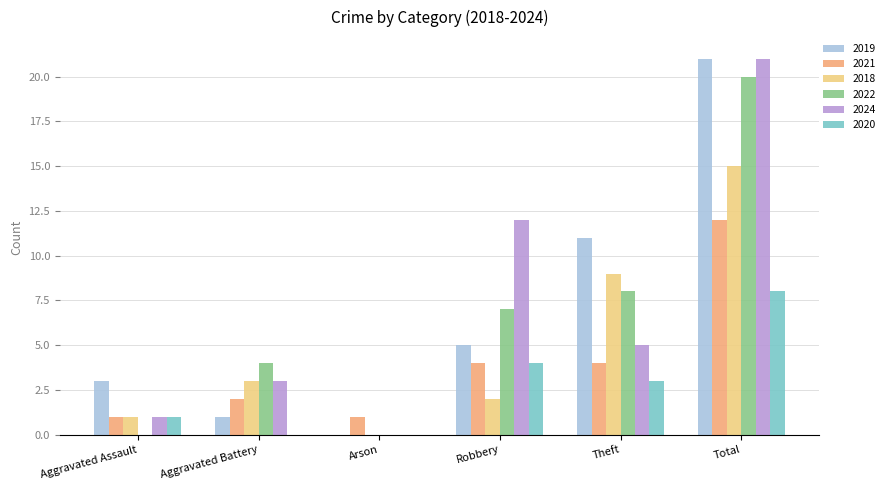

What is the total value across all series at Robbery?

34